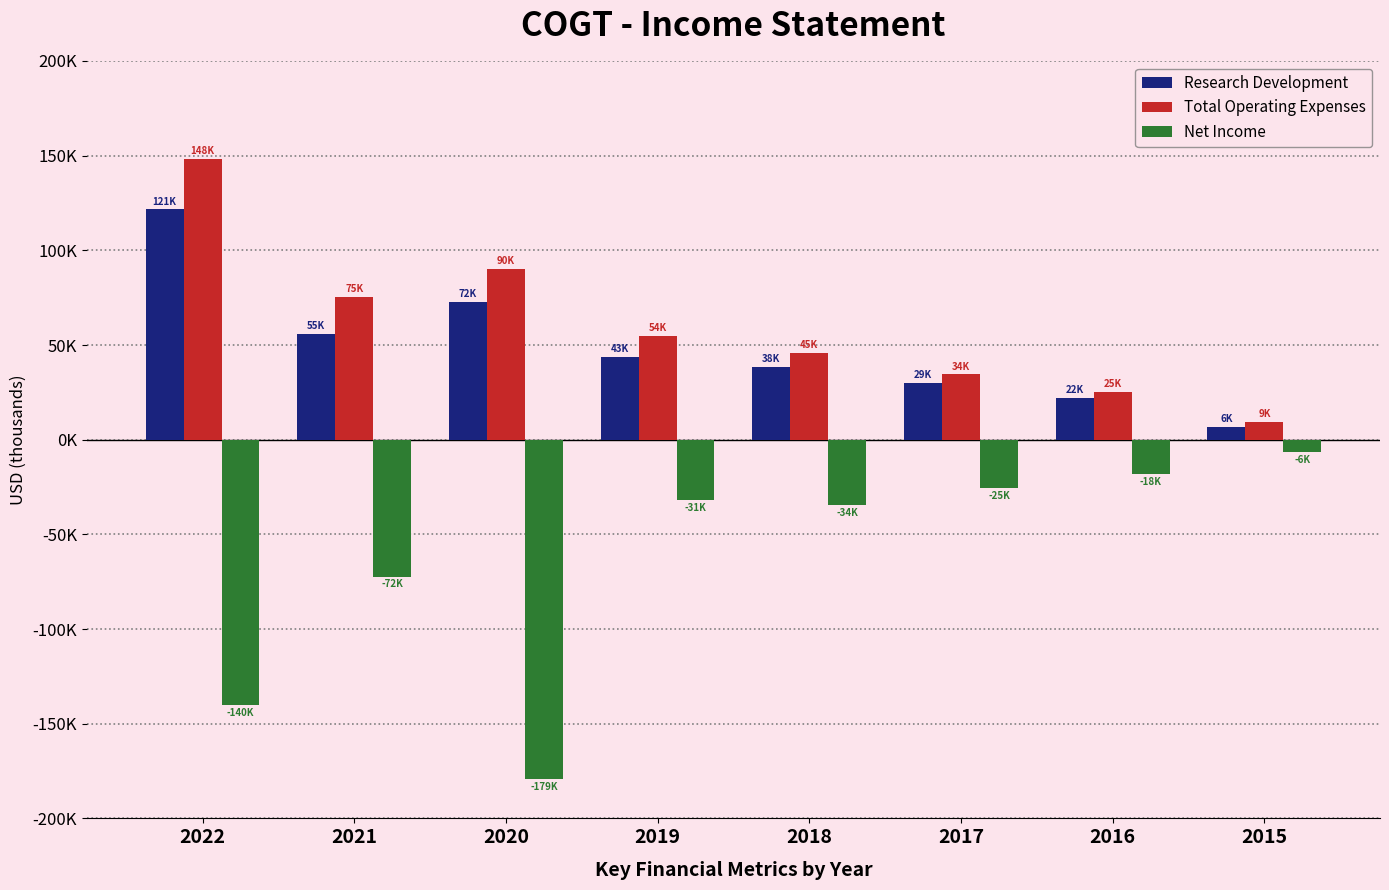

What are all the series names shown in the legend?

Research Development, Total Operating Expenses, Net Income